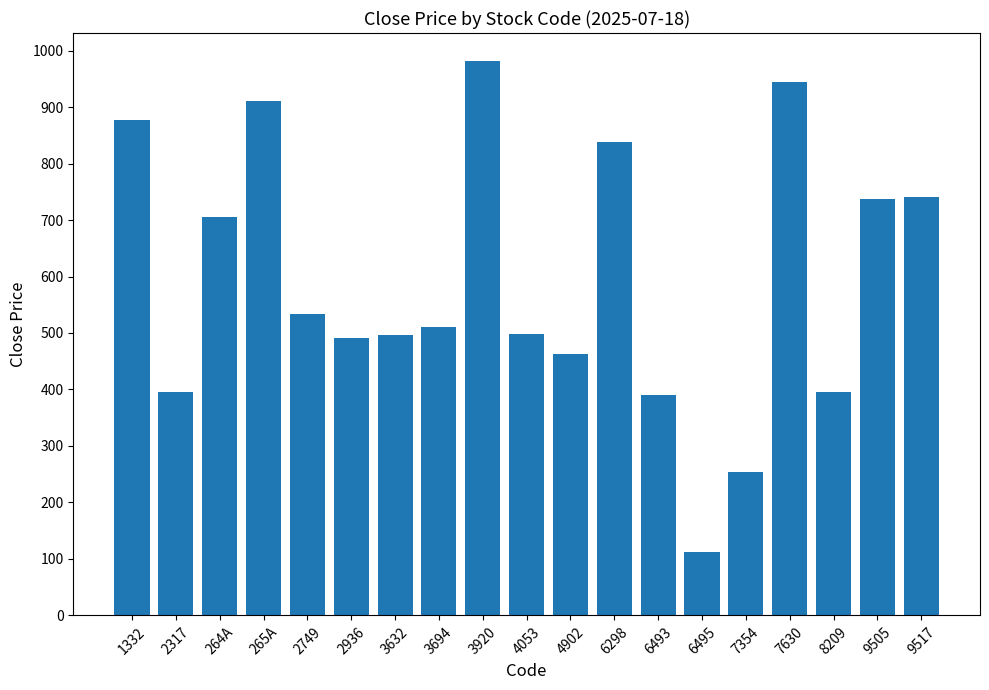

Which category has the lowest value across all series?

6495